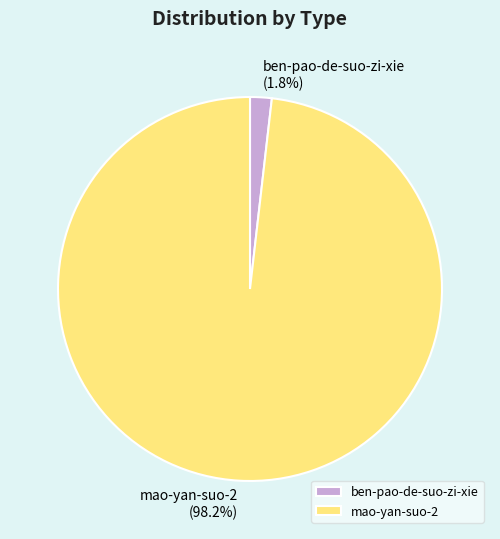

To the nearest percent, what is the average slice percentage?

50%